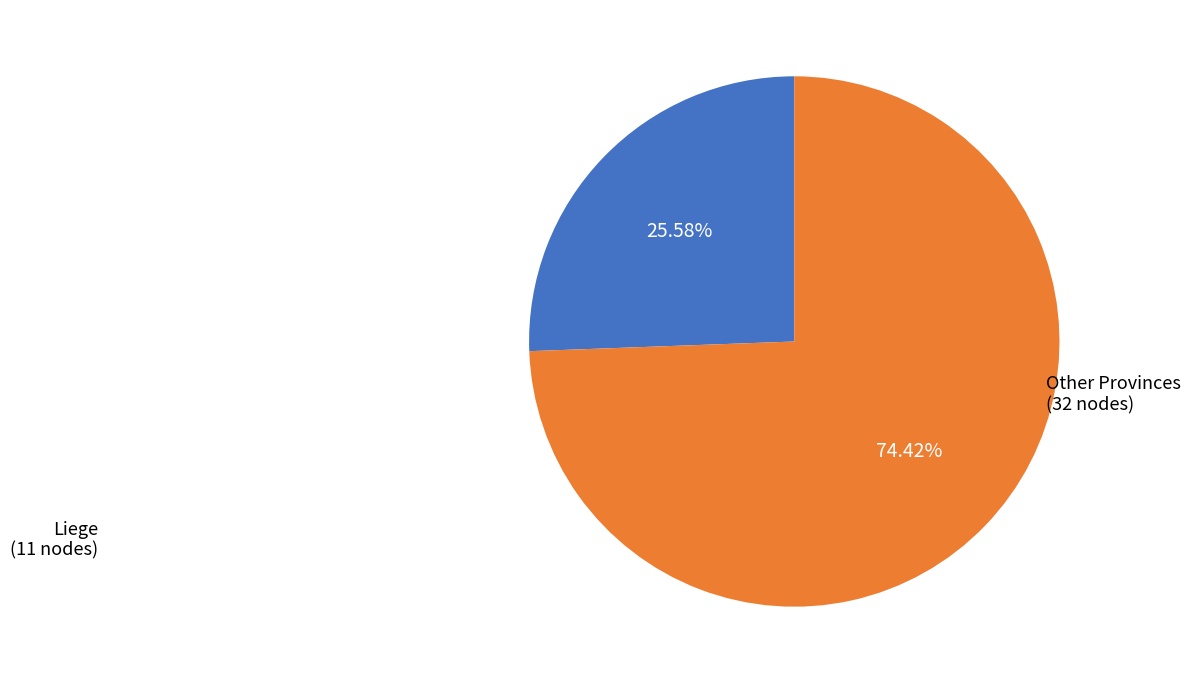

Is there any slice that represents more than half of the pie?

Yes